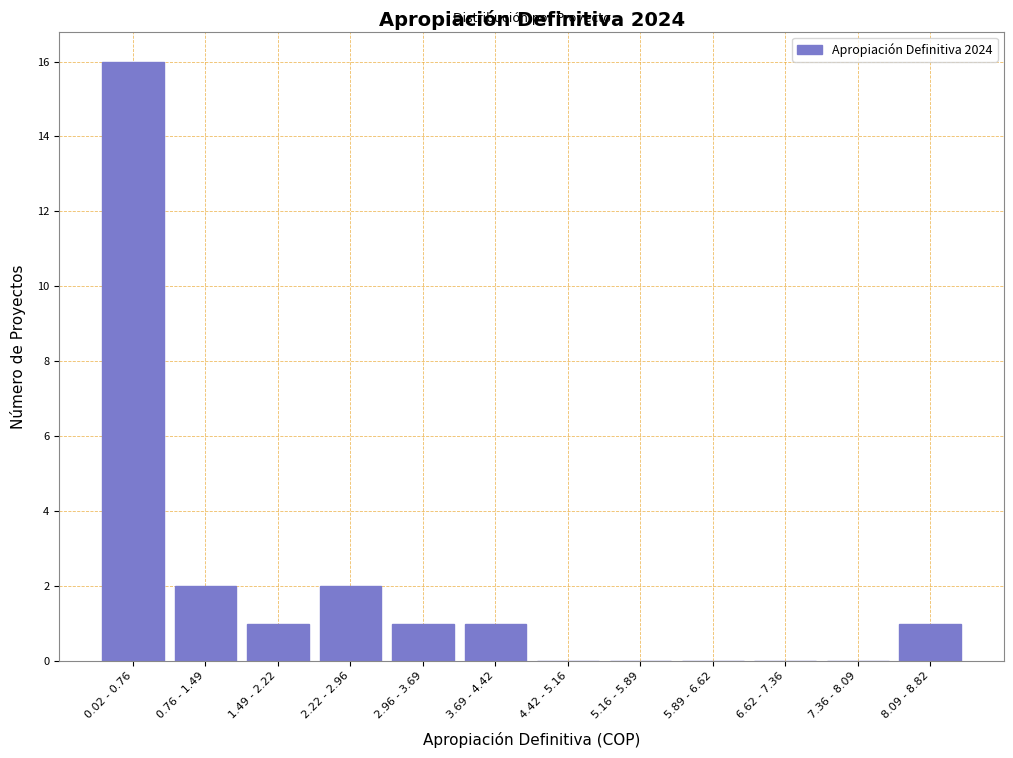

Reading left to right, what are all the values shown in this chart?

0.02 - 0.76=16	0.76 - 1.49=2	1.49 - 2.22=1	2.22 - 2.96=2	2.96 - 3.69=1	3.69 - 4.42=1	4.42 - 5.16=0	5.16 - 5.89=0	5.89 - 6.62=0	6.62 - 7.36=0	7.36 - 8.09=0	8.09 - 8.82=1